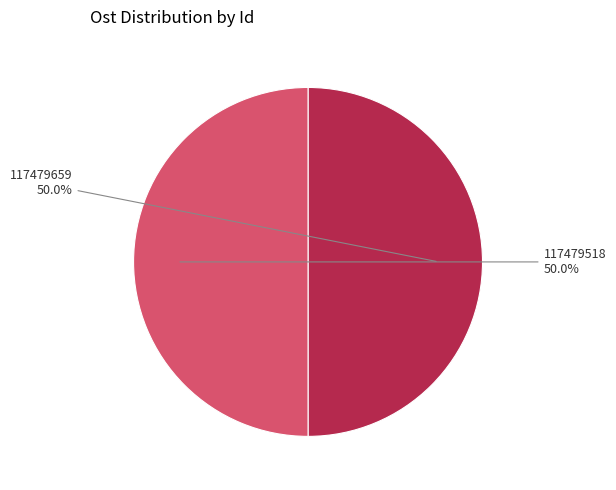

Count the number of slices in the pie.

2